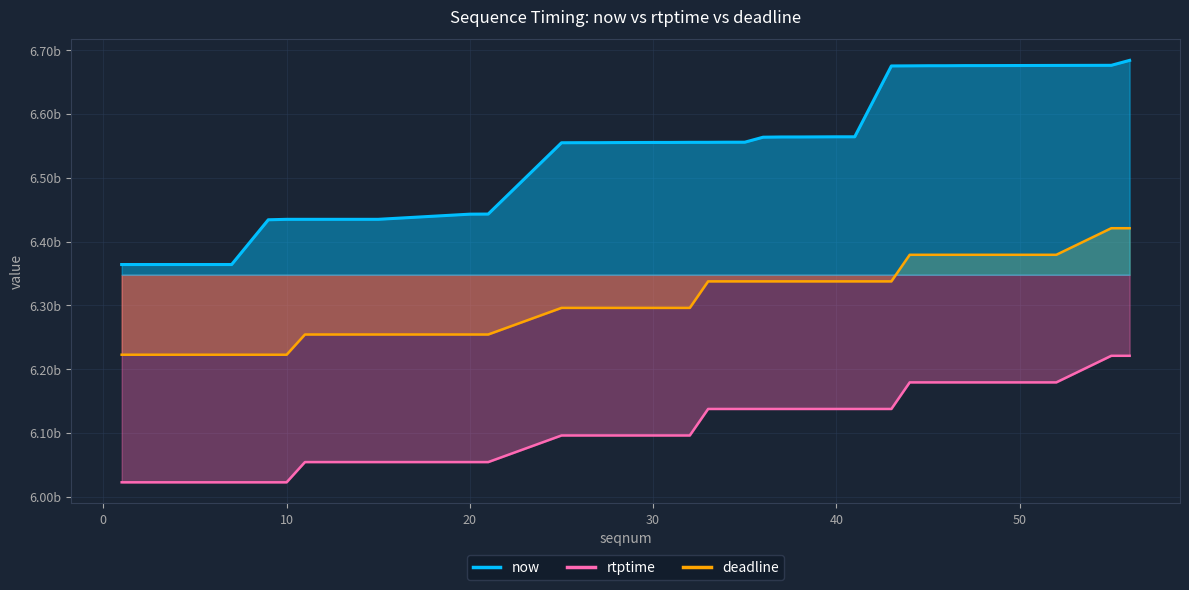

How many series are shown in this chart?

3